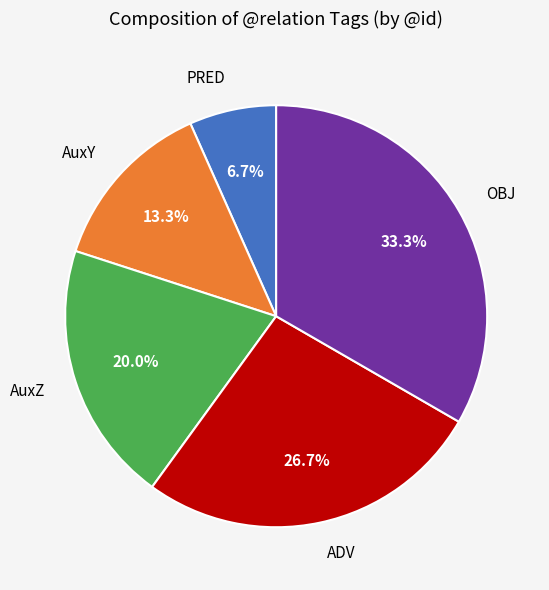

What is the ratio of the value at AuxZ to the value at AuxY?

1.5